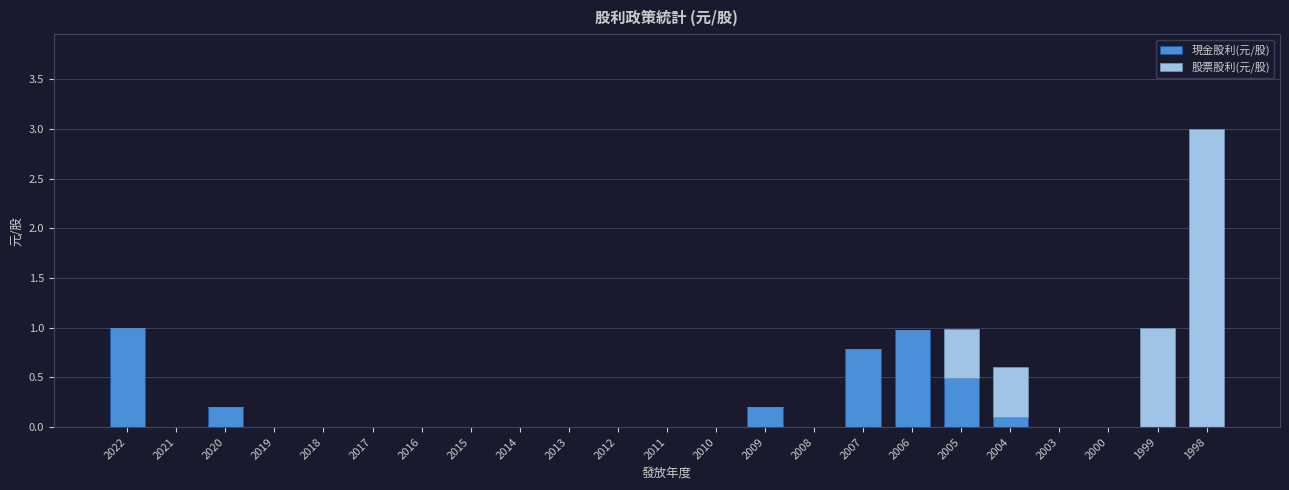

What is the sum of all 現金股利(元/股) values?

3.7